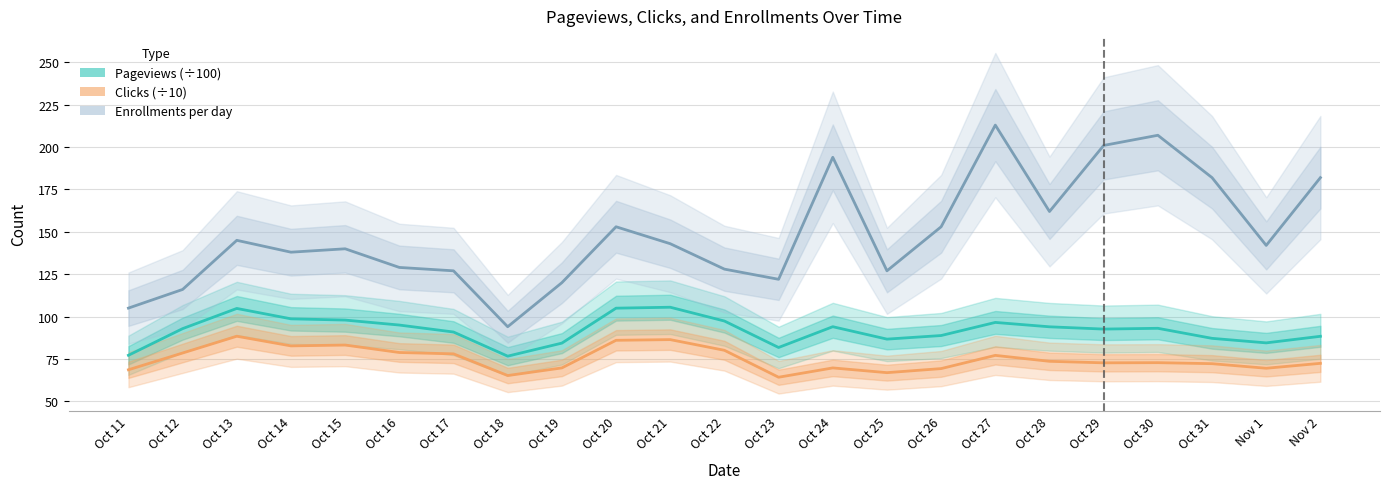

In Pageviews (÷100), how many points are higher than both neighbors (excluding endpoints)?

5